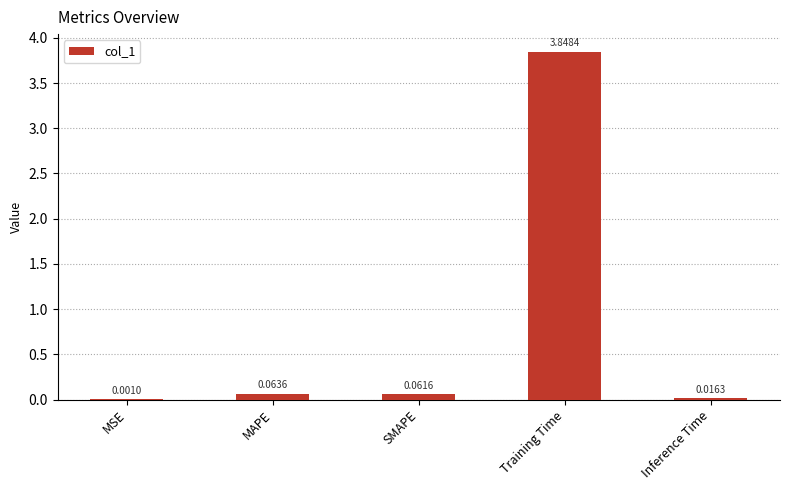

Which category has the highest value across all series?

Training Time